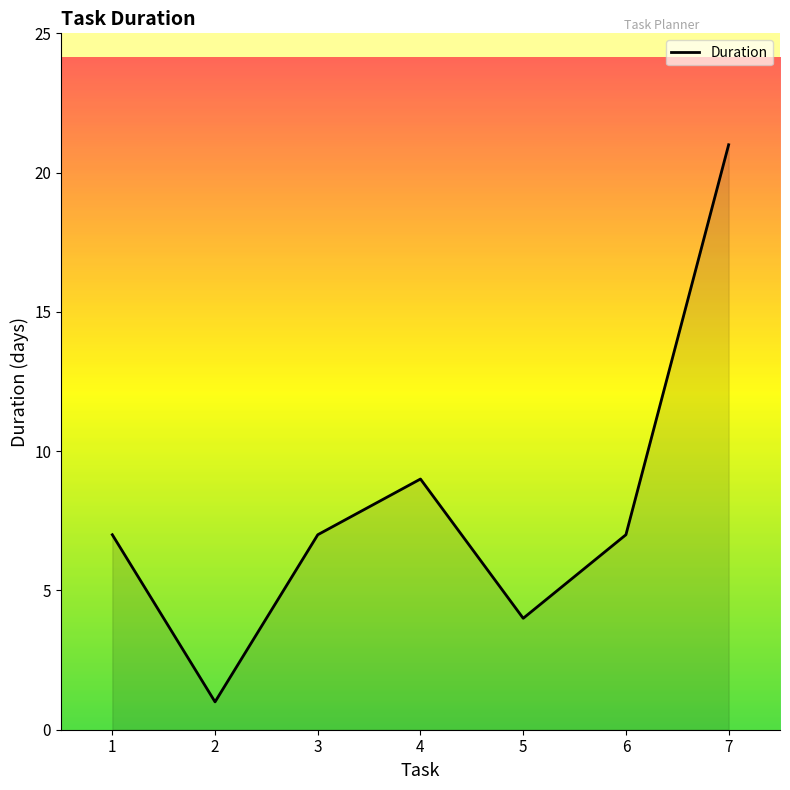

What is the average value?

8